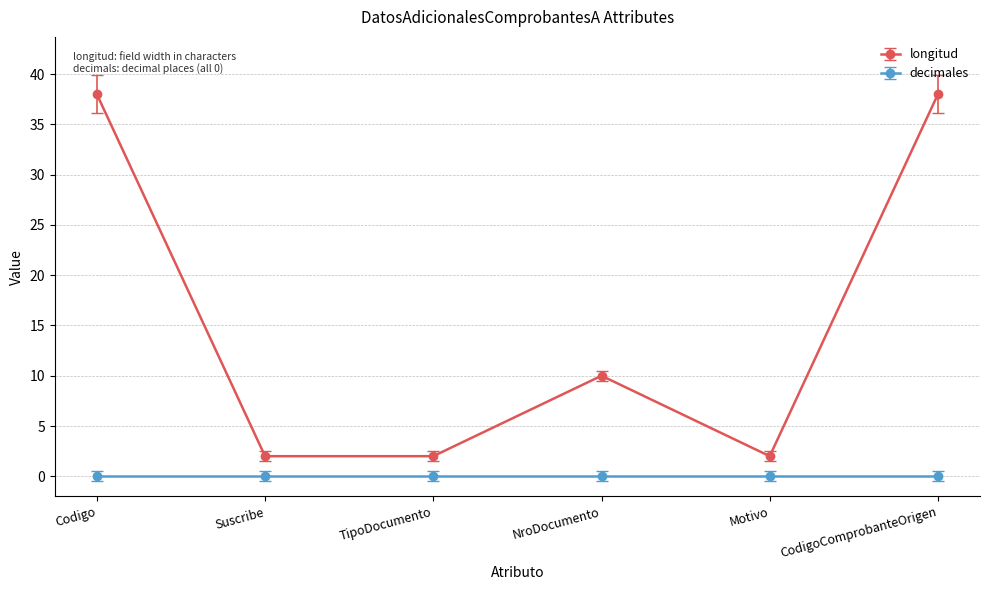

Is the value of longitud at NroDocumento greater than the value of decimales at TipoDocumento?

Yes